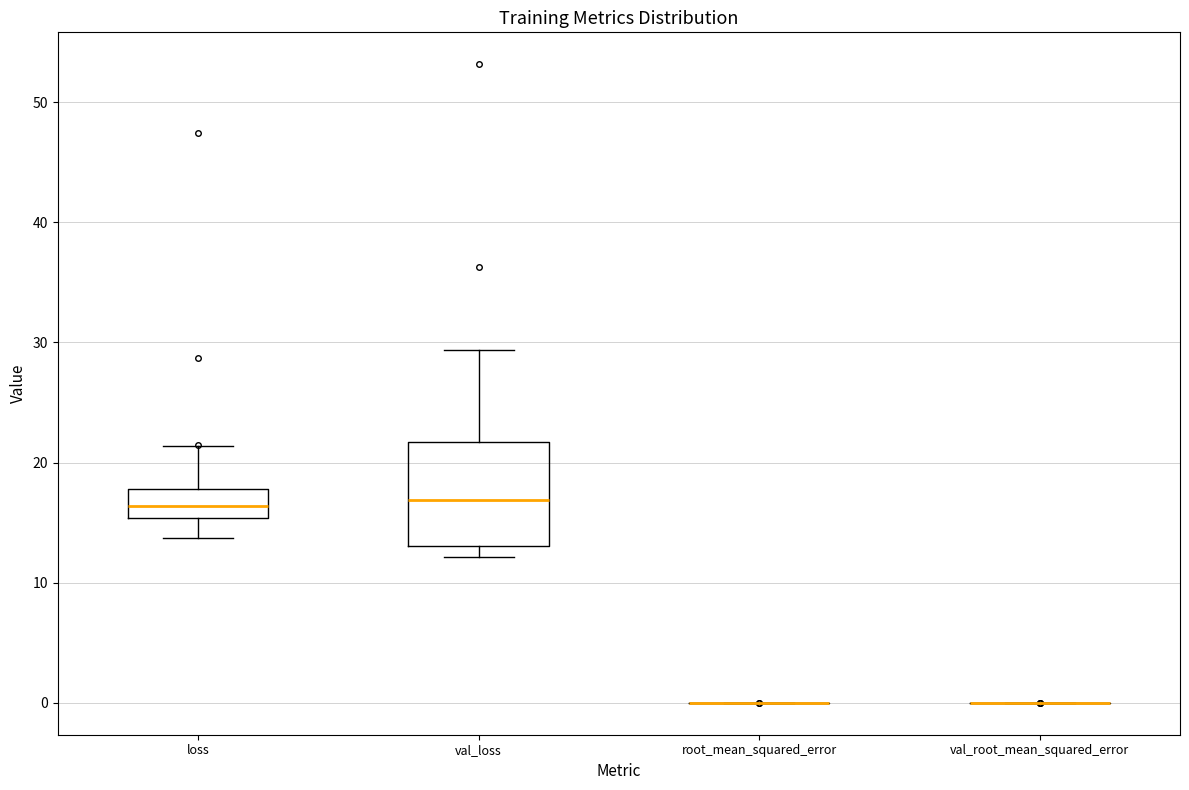

Which box is the tallest, from its lower edge to its upper edge?

val_loss